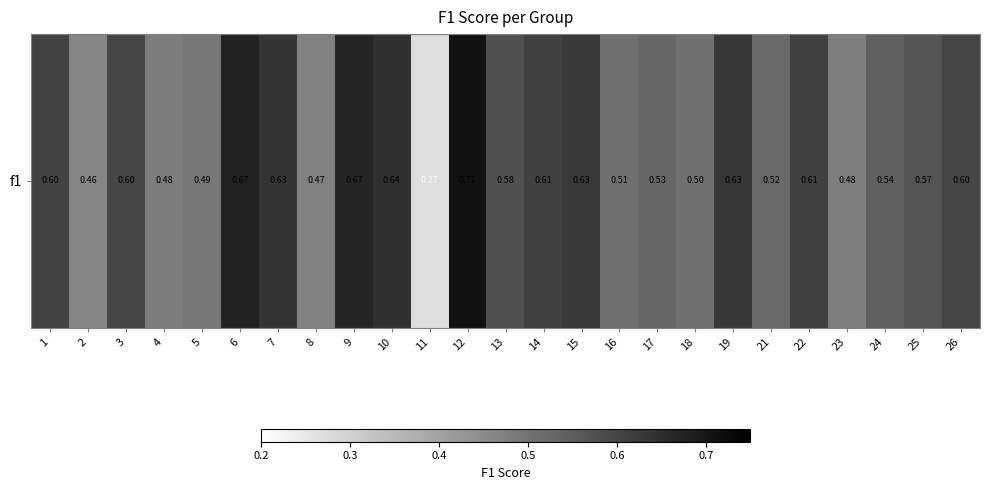

The value at 15 is 0.6. True or false?

True